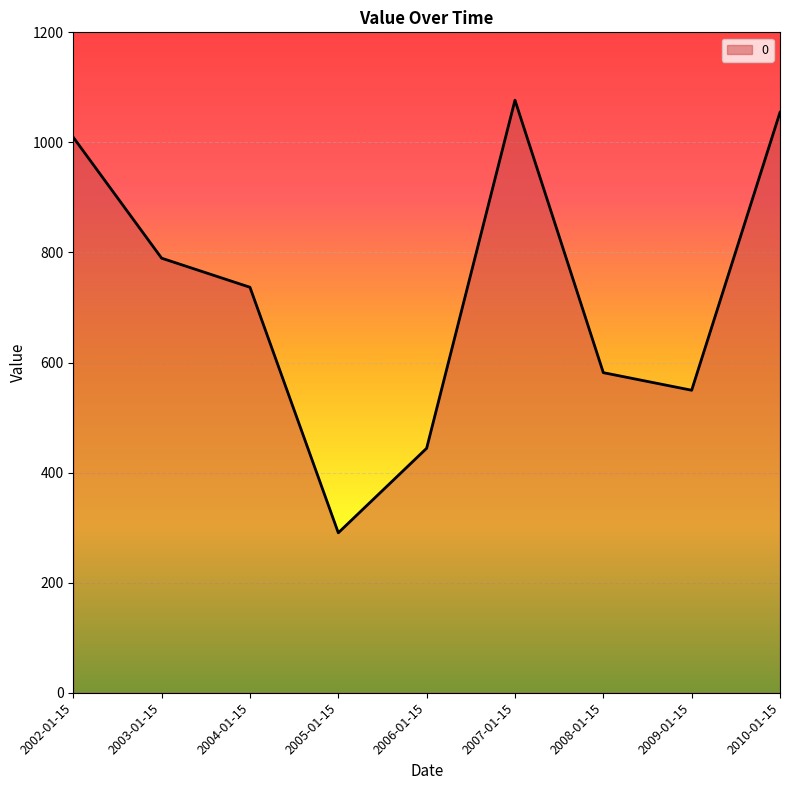

What is the minimum value shown in the chart?

290.6